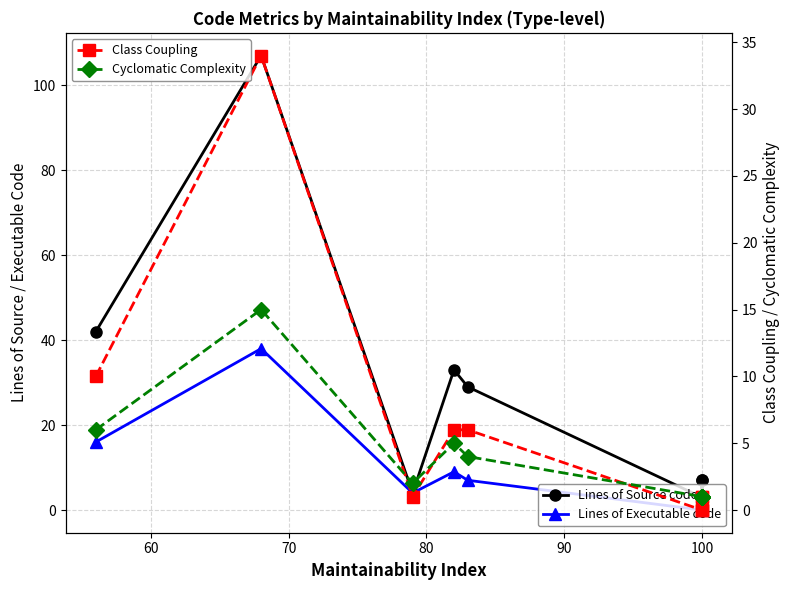

What is the value of the Cyclomatic Complexity point at the 10th from the left?

1